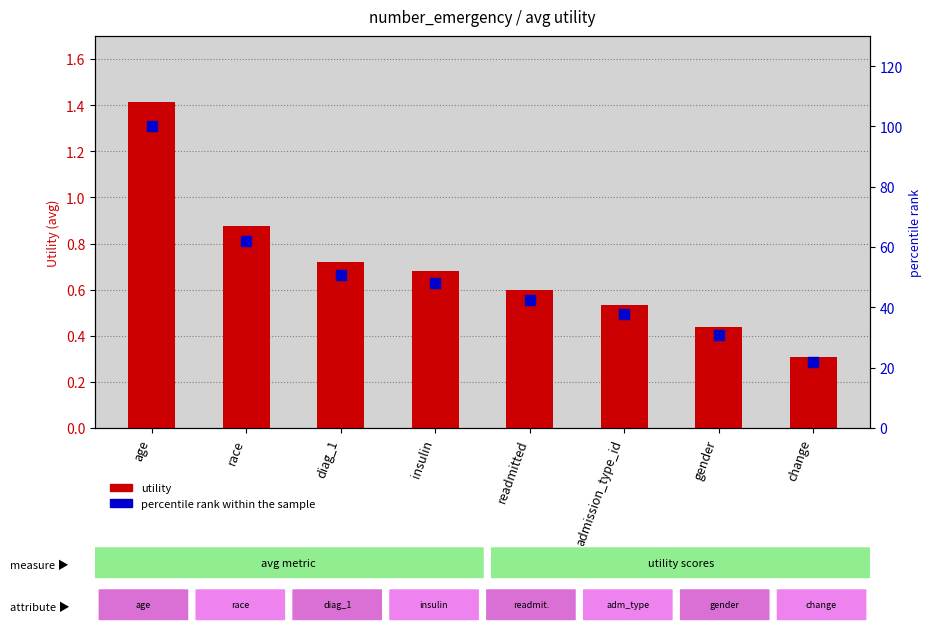

Is the value of utility at admission_type_id greater than the value of percentile rank within the sample at change?

No